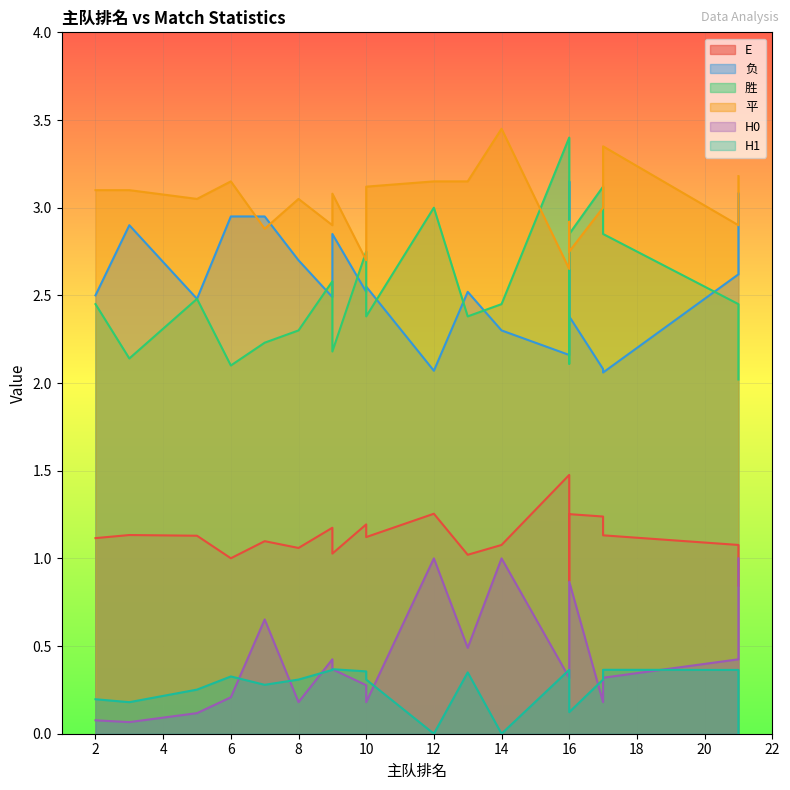

At which label does E reach its peak?

16